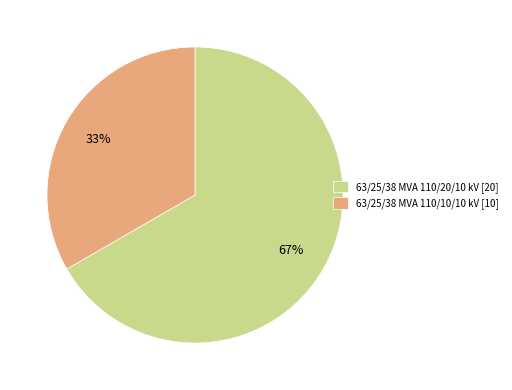

How many slices are in this pie chart?

2